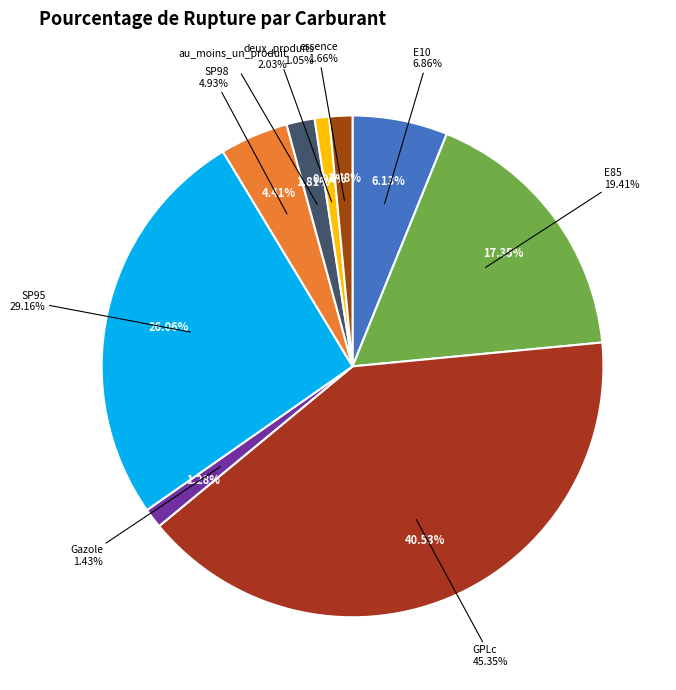

Which slice is the largest?

GPLc